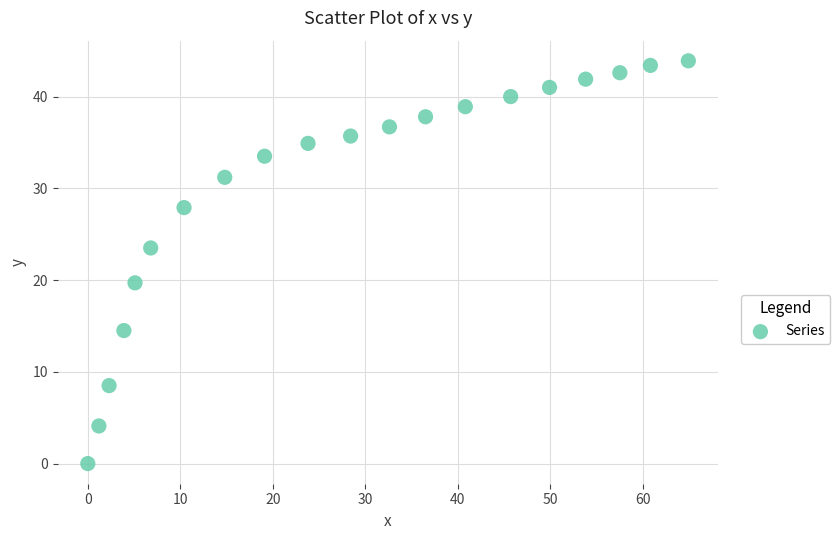

What is the range of X values (max minus min)?

64.9